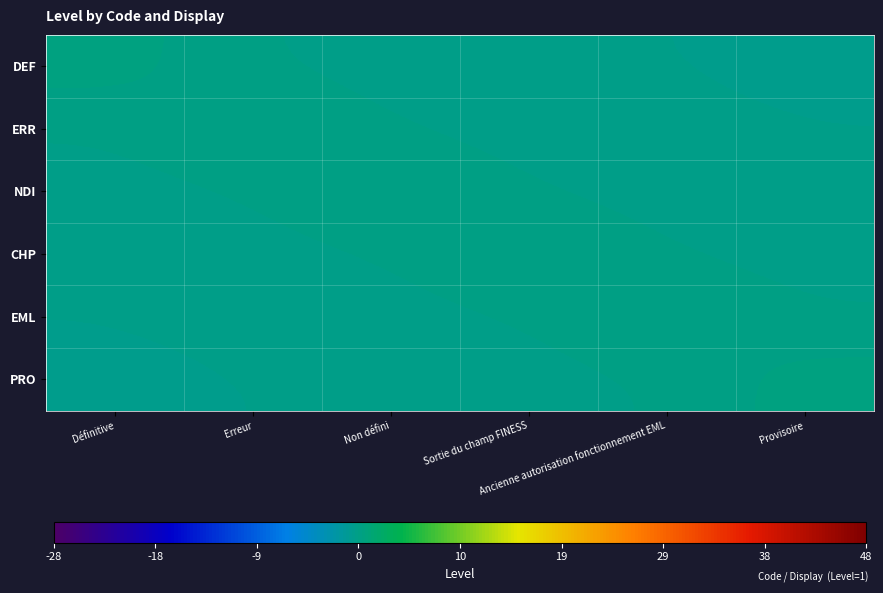

List the series in order of their peak value, lowest first.

DEF, ERR, NDI, CHP, EML, PRO